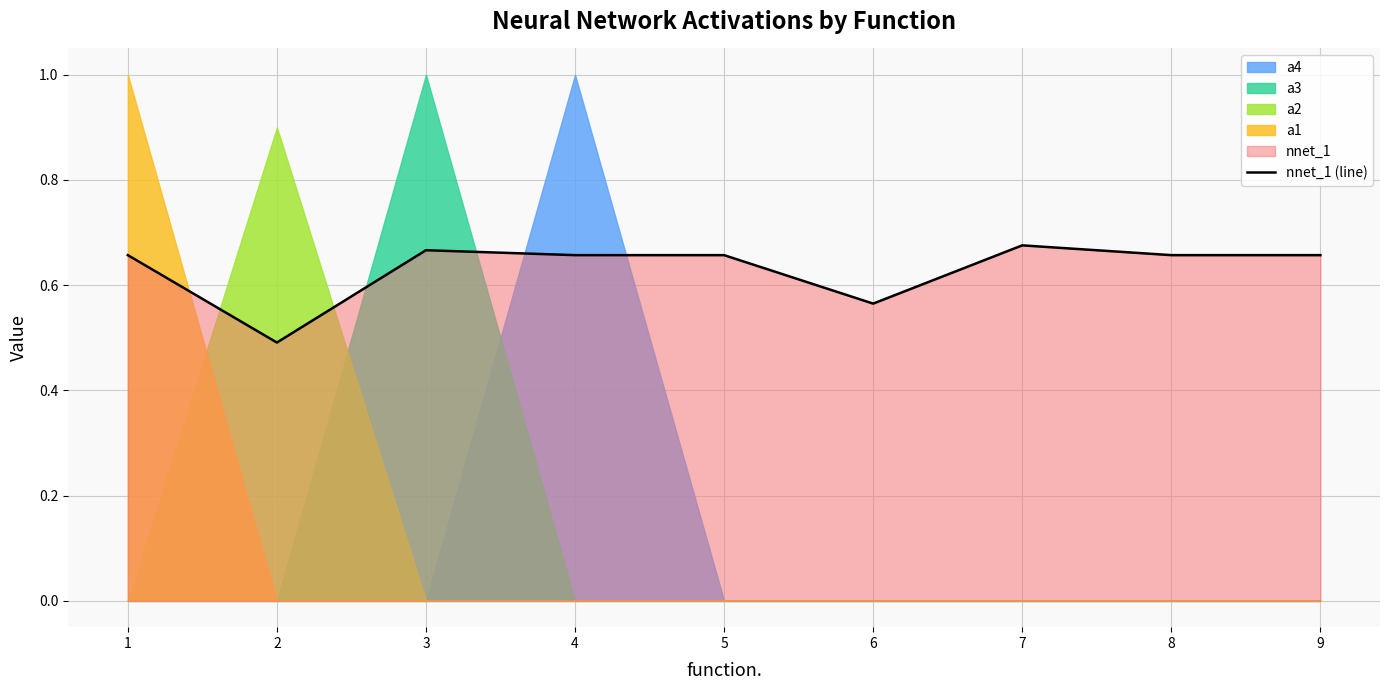

The nnet_1 (line) series shows 0.3 at 8. True or false?

False